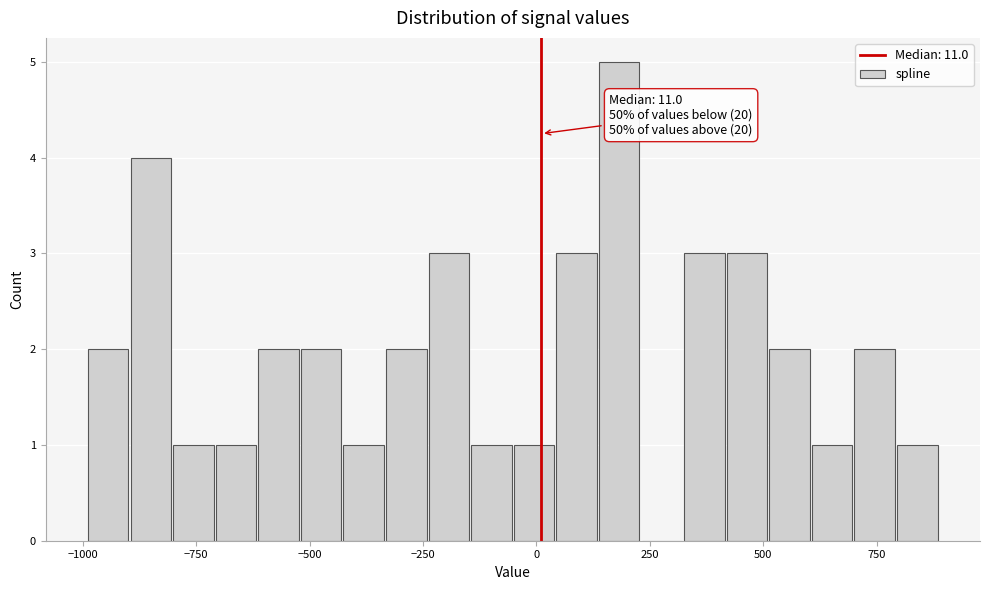

Around what value on the x-axis is the tallest bar? Give the approximate position of its centre, as read against the axis.

200